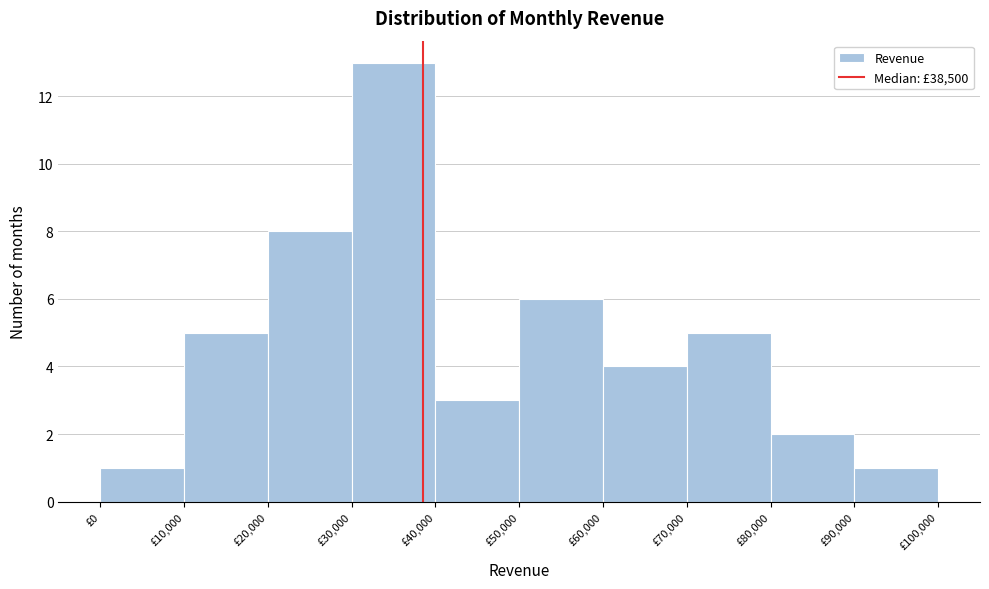

How tall is the bar that spans 90000 to 100000 on the x-axis? The values are not printed on the chart, so give them approximately, as read against the axis.

1